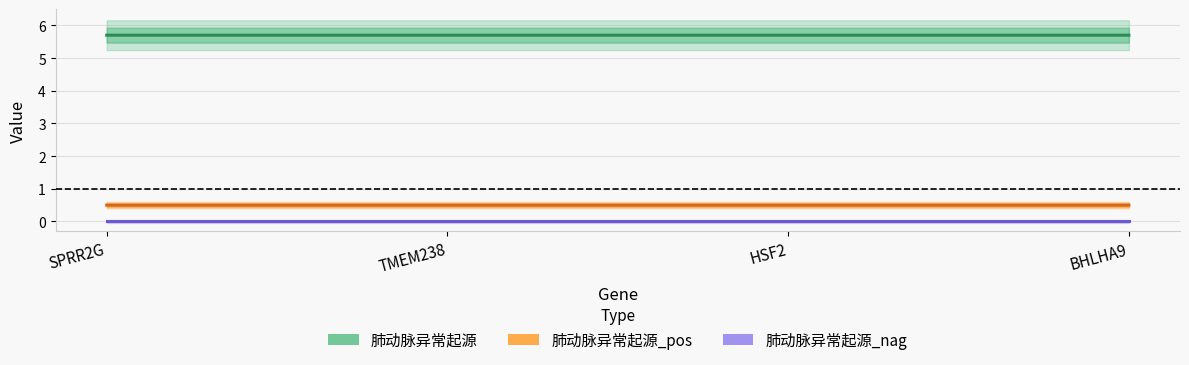

True or false: 肺动脉异常起源_pos and 肺动脉异常起源 intersect in this chart.

False